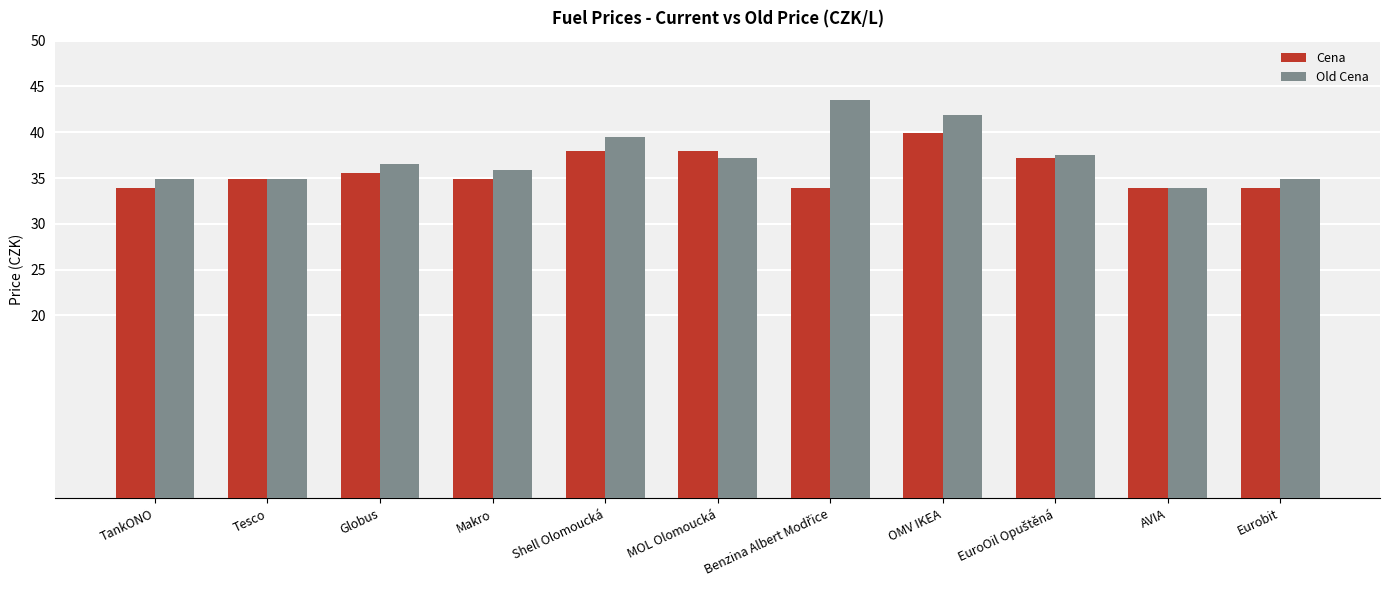

What is the approximate value of Cena at Shell Olomoucká?

37.9